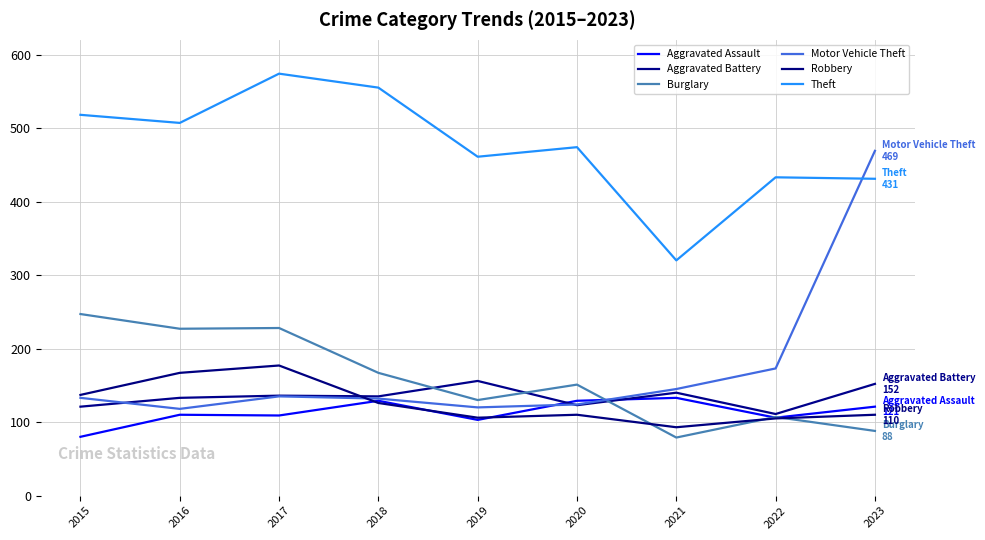

After their last crossing, which series has the higher values: Robbery or Burglary?

Robbery